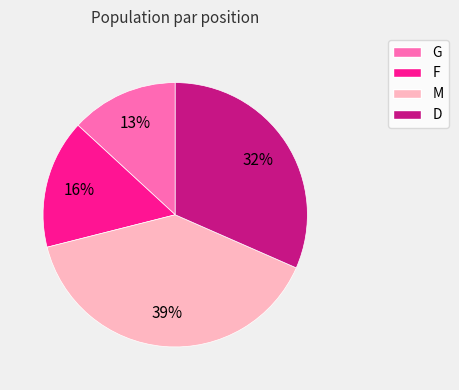

To the nearest percent, what is the difference between the largest and smallest slice percentages?

26%